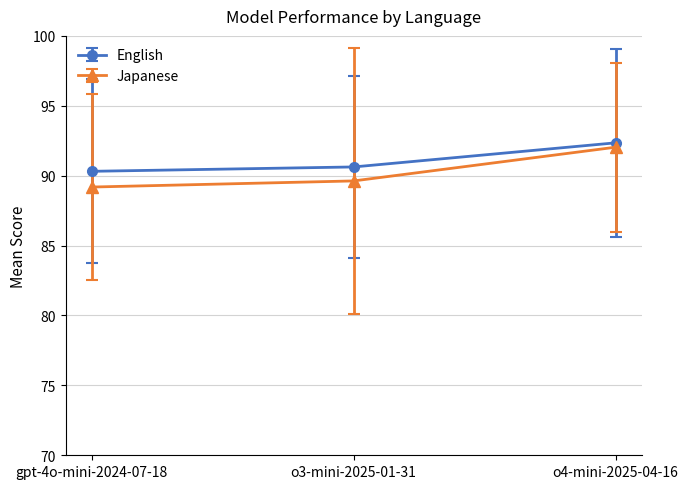

Which category has the highest value in the English series?

o4-mini-2025-04-16